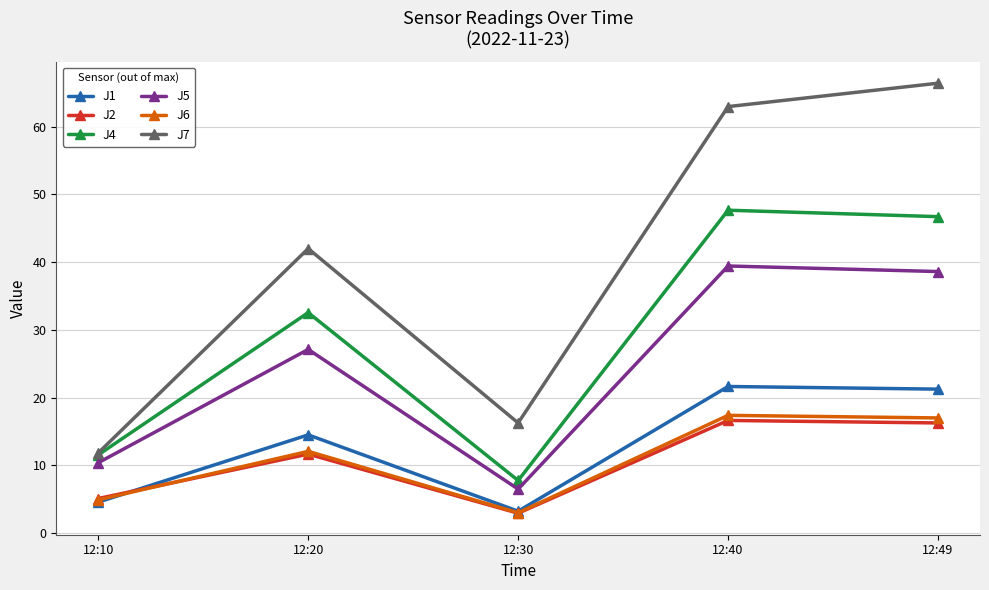

What is the value of the J2 point at the 1st from the left?

5.1